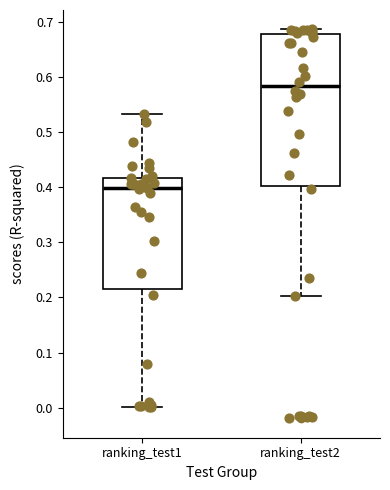

Which box's median line is the highest?

ranking_test2